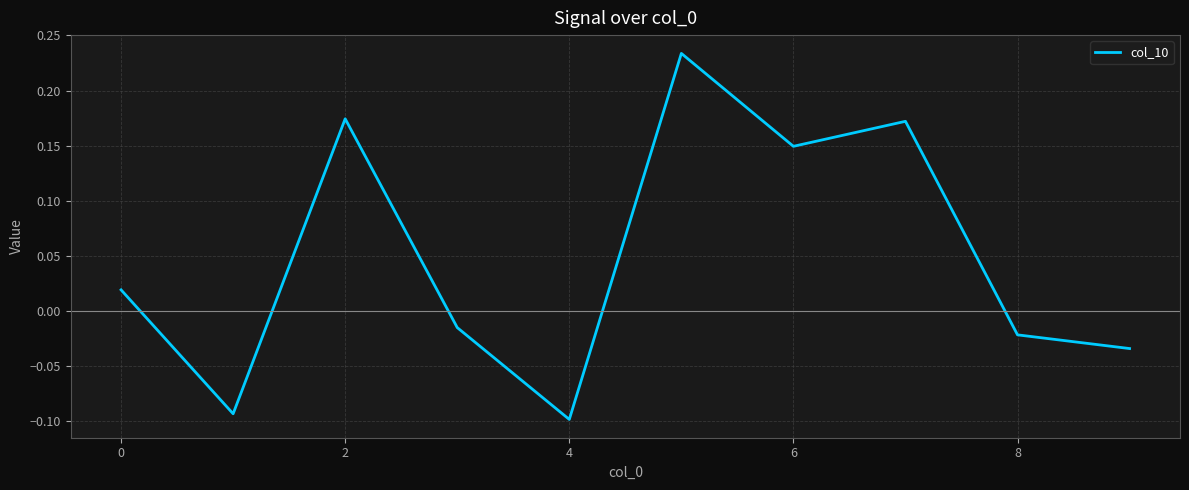

Does the chart have visible grid lines?

Yes